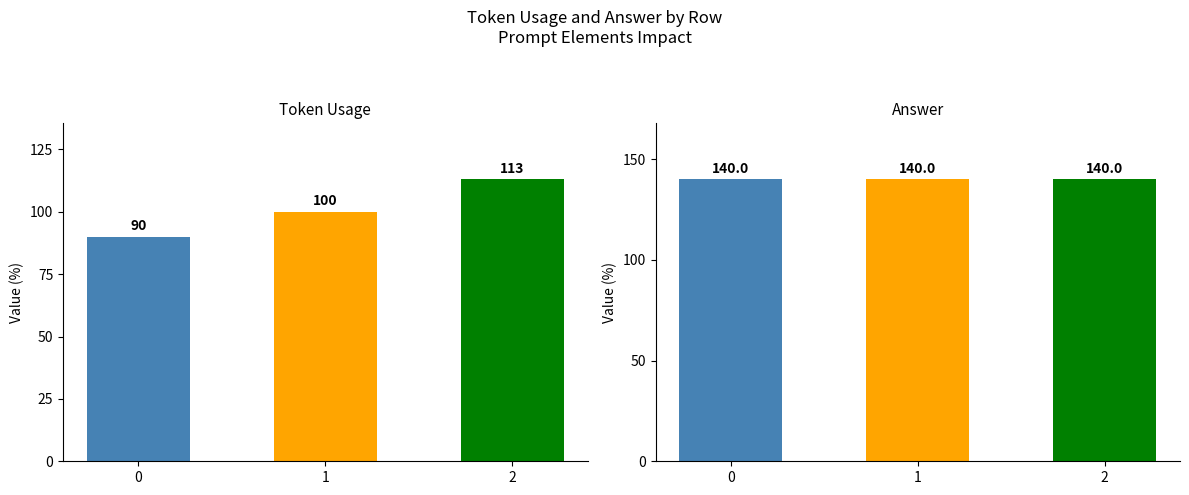

Count the number of data series in this chart.

2